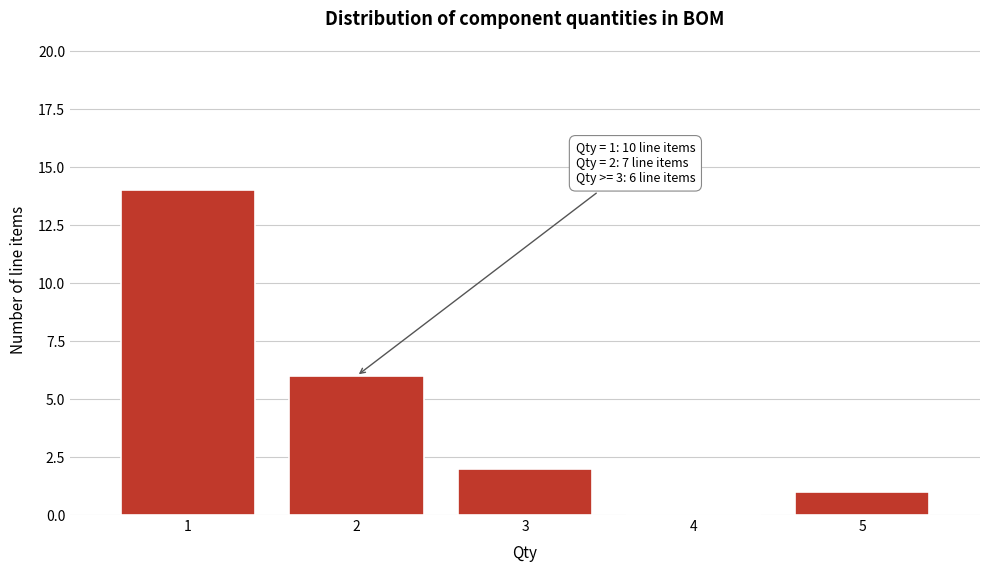

Reading left to right, list all the values displayed in this chart.

1=14	2=6	3=2	4=0	5=1